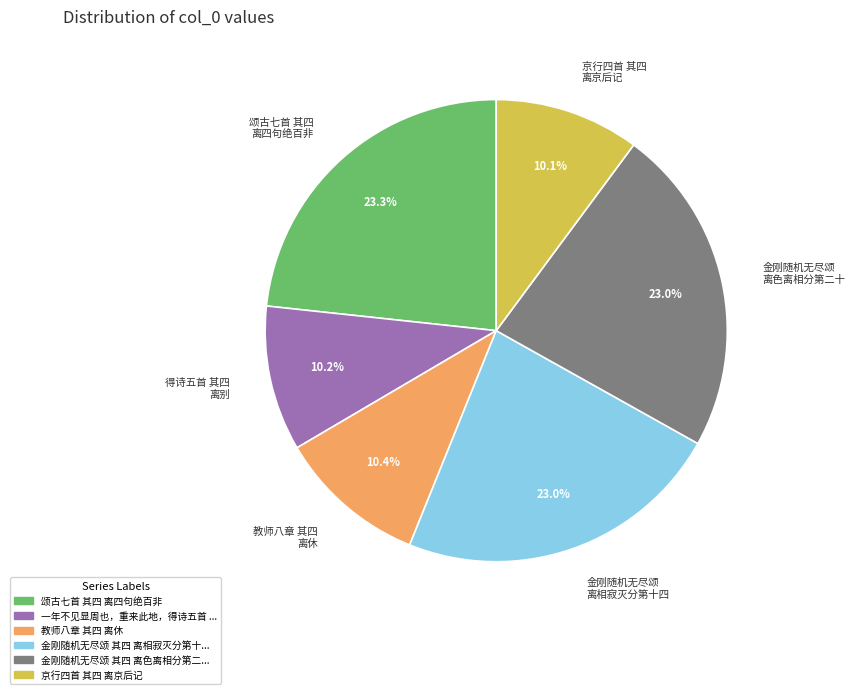

Is there a majority slice in this chart?

No